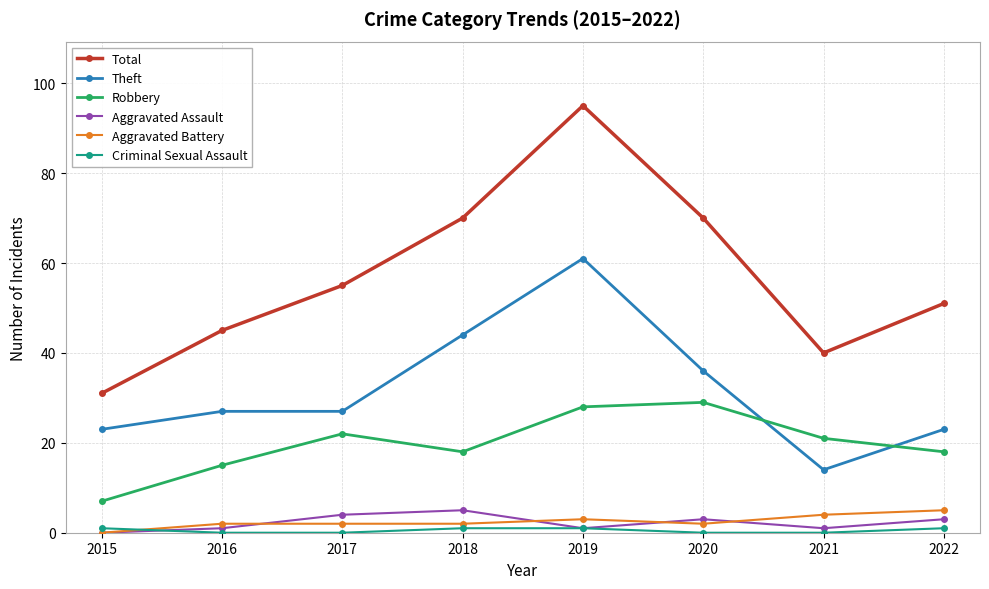

Which series has the widest spread of values?

Total